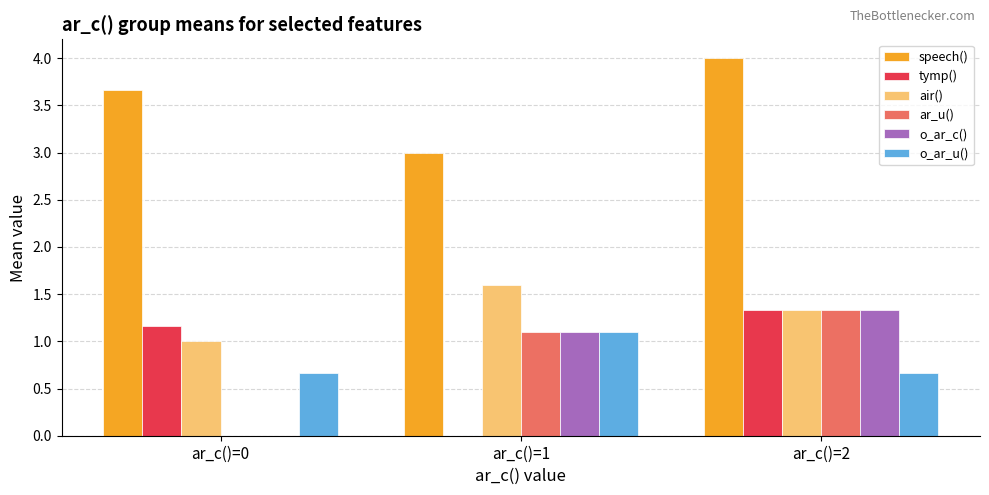

What is the maximum value shown in the chart?

4.0